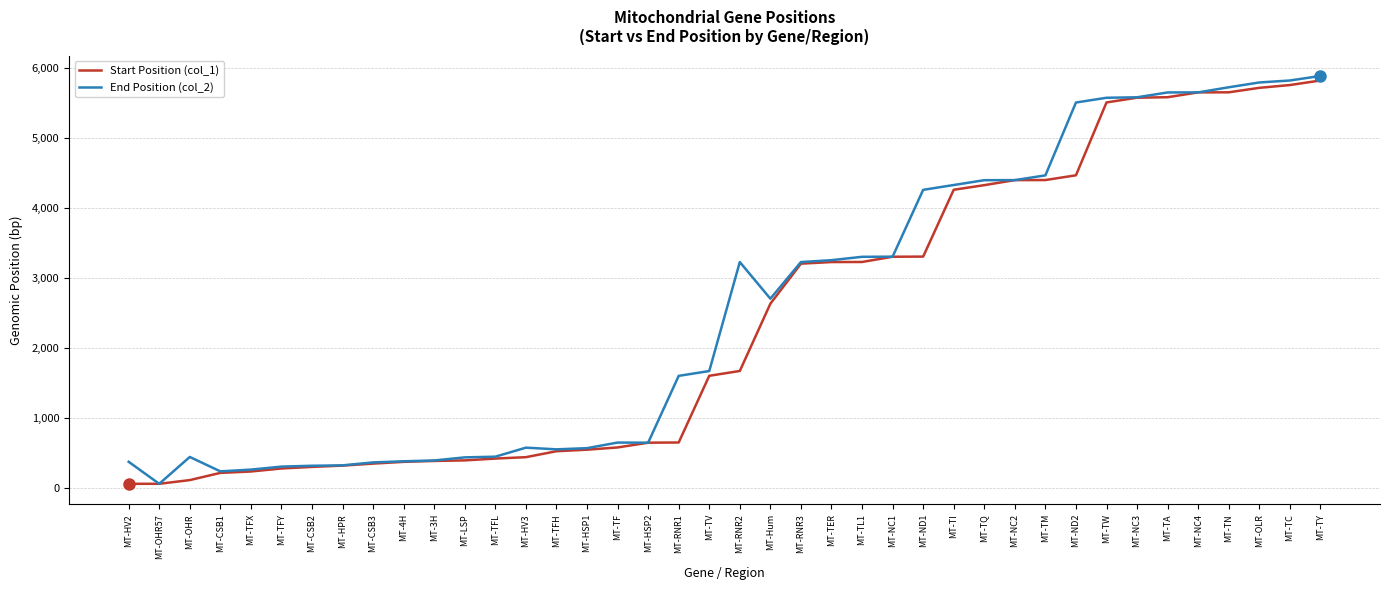

What is the total value across all series at MT-NC3?

11166